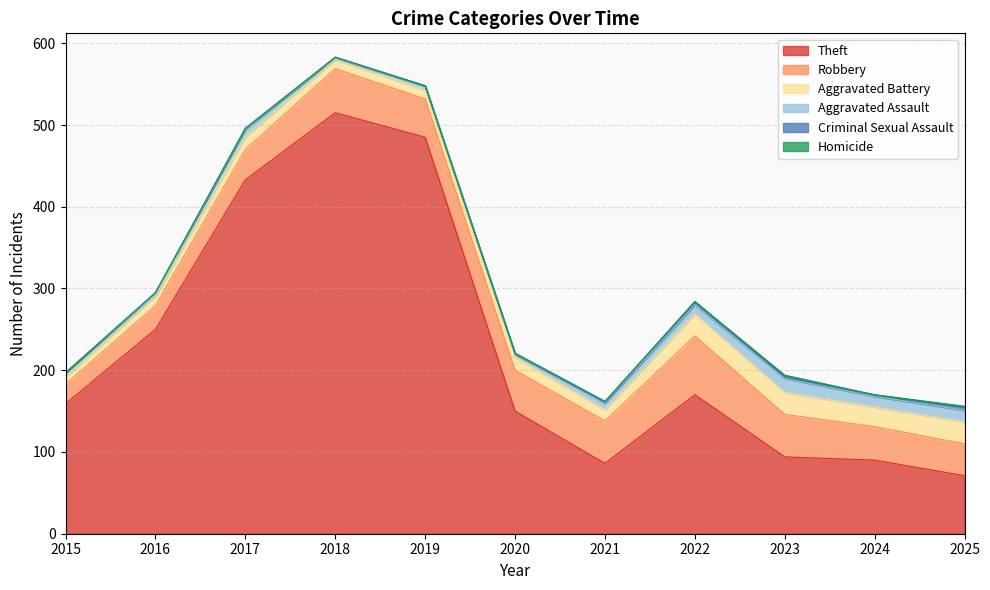

Which has a higher value, 2016 or 2021?

2016